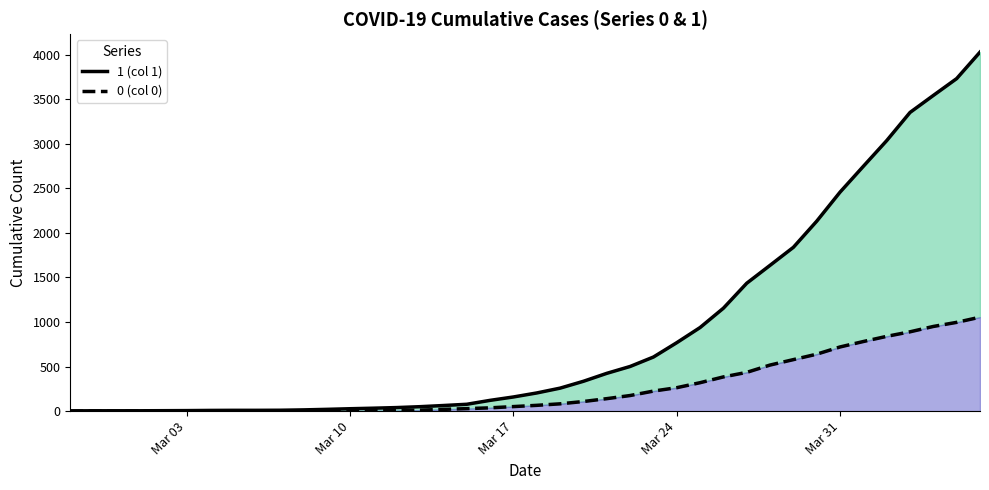

Which series has the widest spread of values?

1